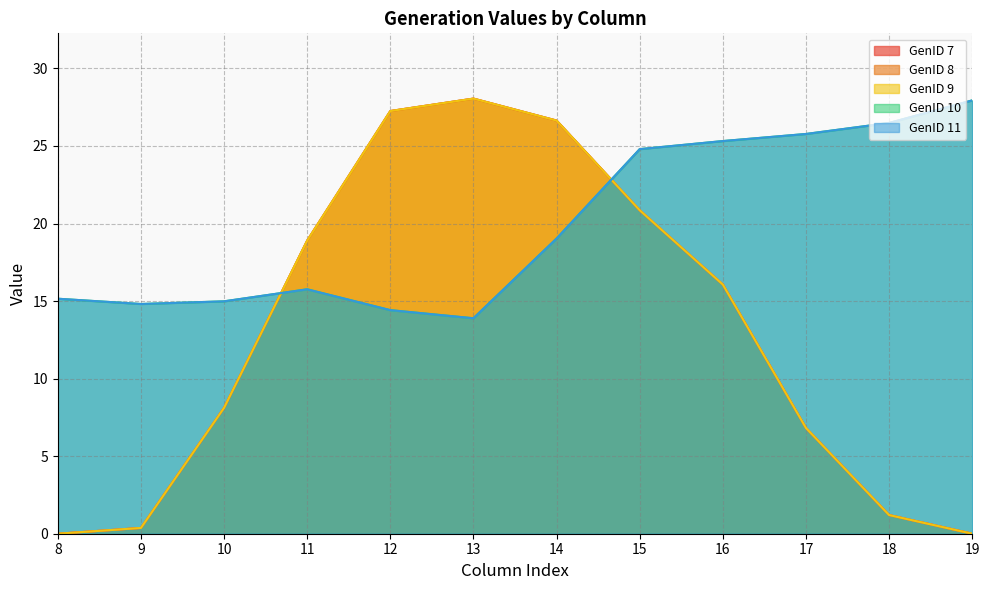

Reading right to left, what are all the values shown in this chart?

GenID 7: 0.0	1.2	6.8	16.1	20.9	26.6	28.1	27.3	18.9	8.1	0.4	0.0
GenID 8: 0.0	1.2	6.8	16.1	20.9	26.6	28.1	27.3	18.9	8.1	0.4	0.0
GenID 9: 0.0	1.2	6.8	16.1	20.9	26.6	28.1	27.3	18.9	8.1	0.4	0.0
GenID 10: 27.9	26.5	25.8	25.3	24.8	19.0	13.9	14.4	15.8	15.0	14.8	15.2
GenID 11: 27.9	26.5	25.8	25.3	24.8	19.0	13.9	14.4	15.8	15.0	14.8	15.2